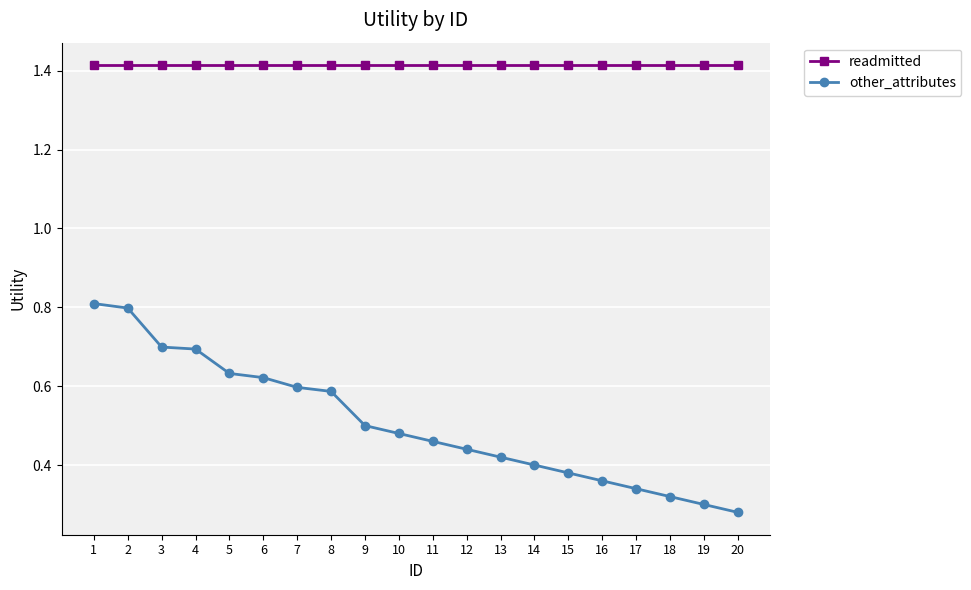

Which series has the largest range (max minus min)?

other_attributes